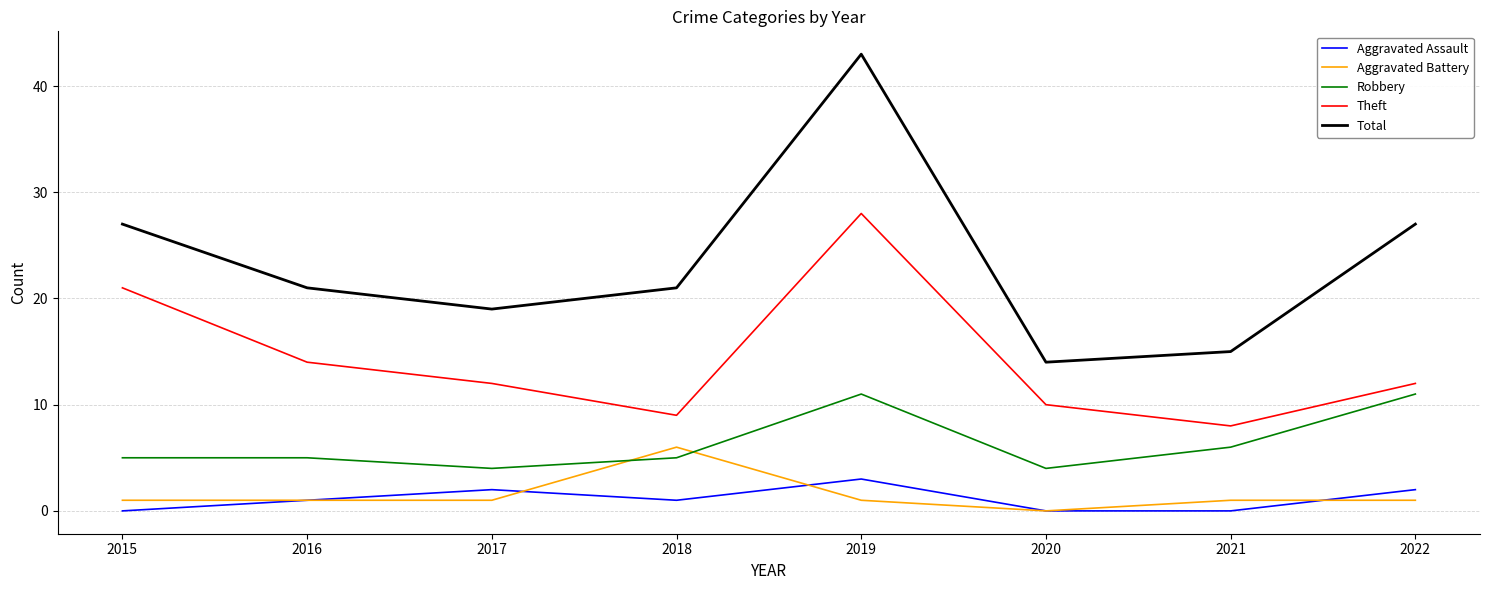

The Aggravated Assault series shows 3 at 2019. True or false?

True